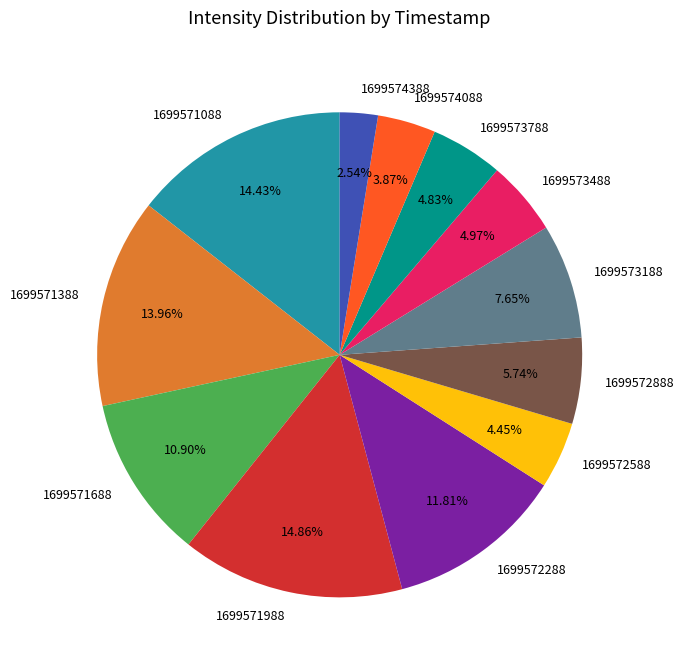

What is the total percentage of 1699573788 and 1699571088?

19.3%